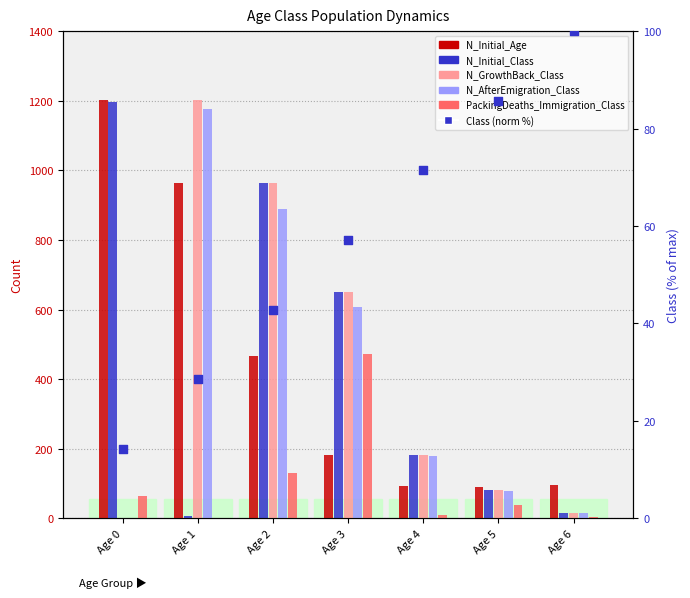

Which series has the largest total across all categories?

N_Initial_Age